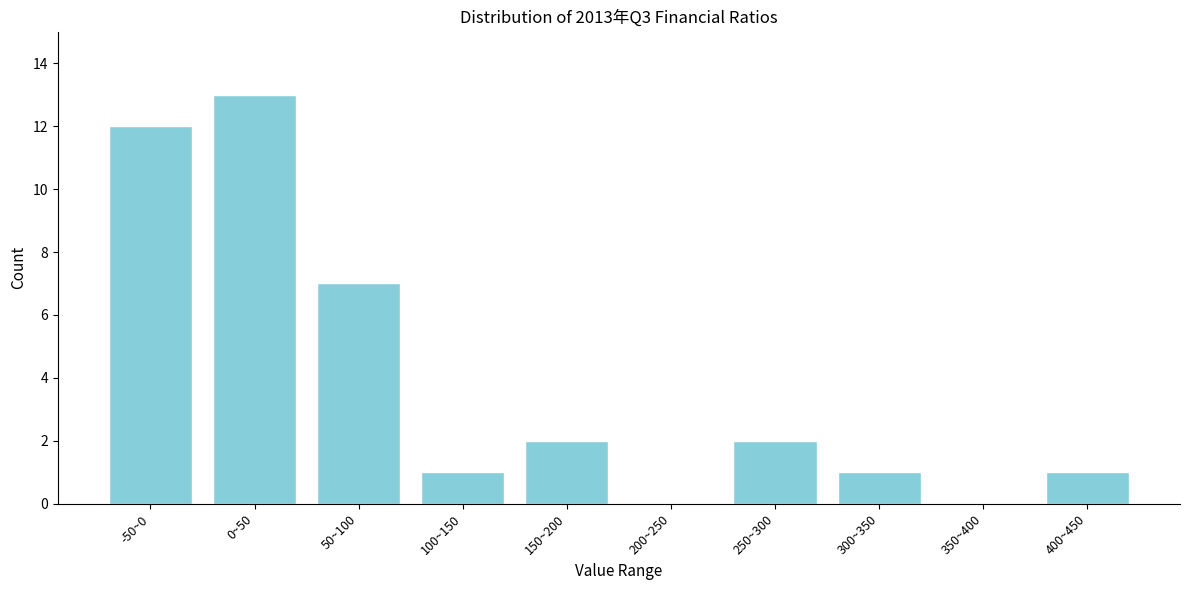

Reading left to right, extract all data points from this chart.

-50~0=12	0~50=13	50~100=7	100~150=1	150~200=2	200~250=0	250~300=2	300~350=1	350~400=0	400~450=1